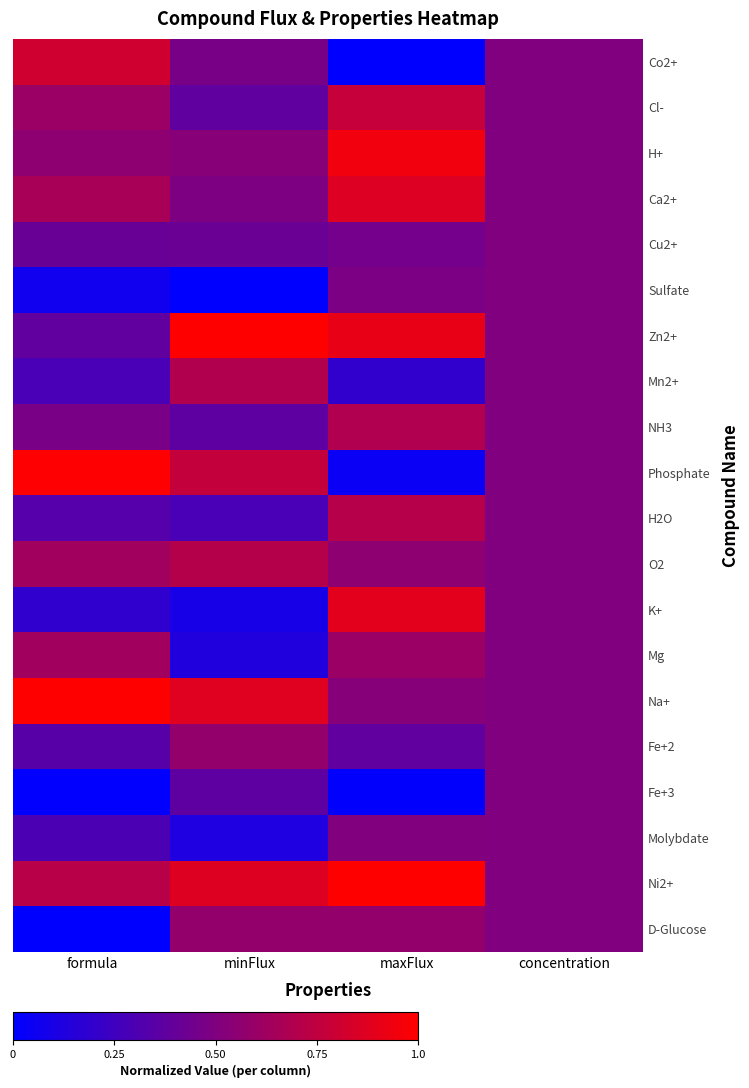

Reading left to right, what are all the values shown in this chart?

Co2+: formula=0.8	minFlux=0.5	maxFlux=0.0	concentration=0.5
Cl-: formula=0.6	minFlux=0.4	maxFlux=0.8	concentration=0.5
H+: formula=0.6	minFlux=0.5	maxFlux=0.9	concentration=0.5
Ca2+: formula=0.7	minFlux=0.5	maxFlux=0.9	concentration=0.5
Cu2+: formula=0.4	minFlux=0.4	maxFlux=0.5	concentration=0.5
Sulfate: formula=0.1	minFlux=0.0	maxFlux=0.5	concentration=0.5
Zn2+: formula=0.4	minFlux=1.0	maxFlux=0.9	concentration=0.5
Mn2+: formula=0.3	minFlux=0.7	maxFlux=0.2	concentration=0.5
NH3: formula=0.5	minFlux=0.4	maxFlux=0.7	concentration=0.5
Phosphate: formula=1.0	minFlux=0.8	maxFlux=0.0	concentration=0.5
H2O: formula=0.3	minFlux=0.3	maxFlux=0.7	concentration=0.5
O2: formula=0.6	minFlux=0.7	maxFlux=0.6	concentration=0.5
K+: formula=0.2	minFlux=0.1	maxFlux=0.9	concentration=0.5
Mg: formula=0.6	minFlux=0.1	maxFlux=0.6	concentration=0.5
Na+: formula=1.0	minFlux=0.9	maxFlux=0.5	concentration=0.5
Fe+2: formula=0.3	minFlux=0.6	maxFlux=0.4	concentration=0.5
Fe+3: formula=0.0	minFlux=0.4	maxFlux=0.0	concentration=0.5
Molybdate: formula=0.3	minFlux=0.1	maxFlux=0.5	concentration=0.5
Ni2+: formula=0.7	minFlux=0.9	maxFlux=1.0	concentration=0.5
D-Glucose: formula=0.0	minFlux=0.6	maxFlux=0.6	concentration=0.5